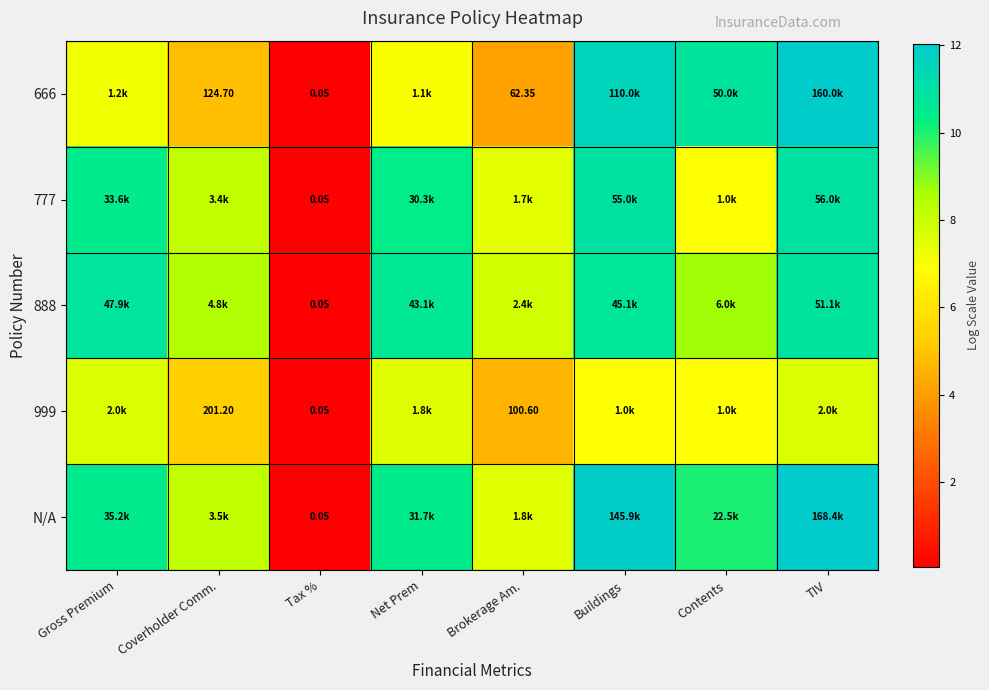

At which category does the chart reach its peak across all series?

TIV